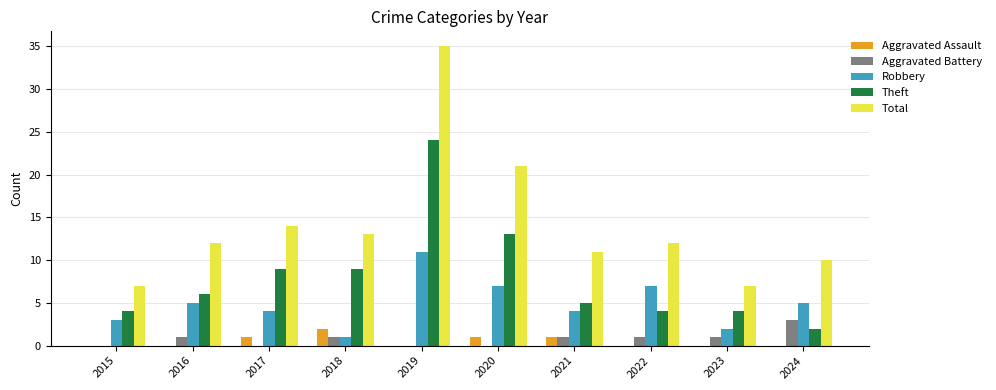

How many groups of bars are there?

10